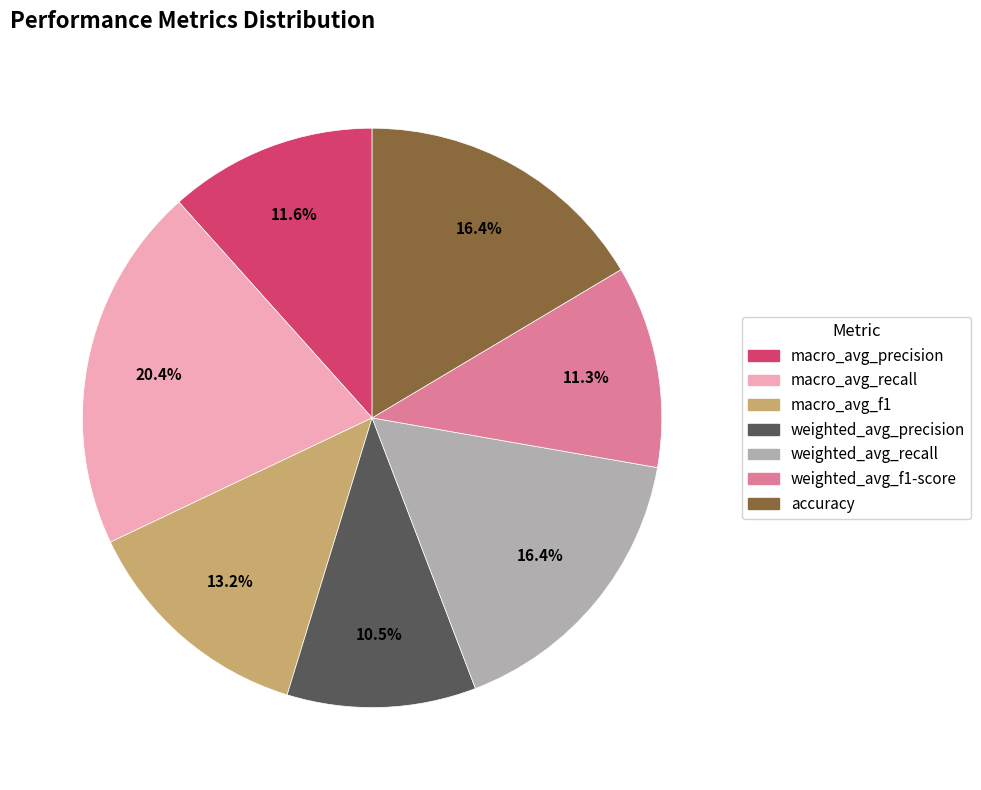

To the nearest percent, what is the difference between the macro_avg_f1 and weighted_avg_f1-score slice percentages?

2%